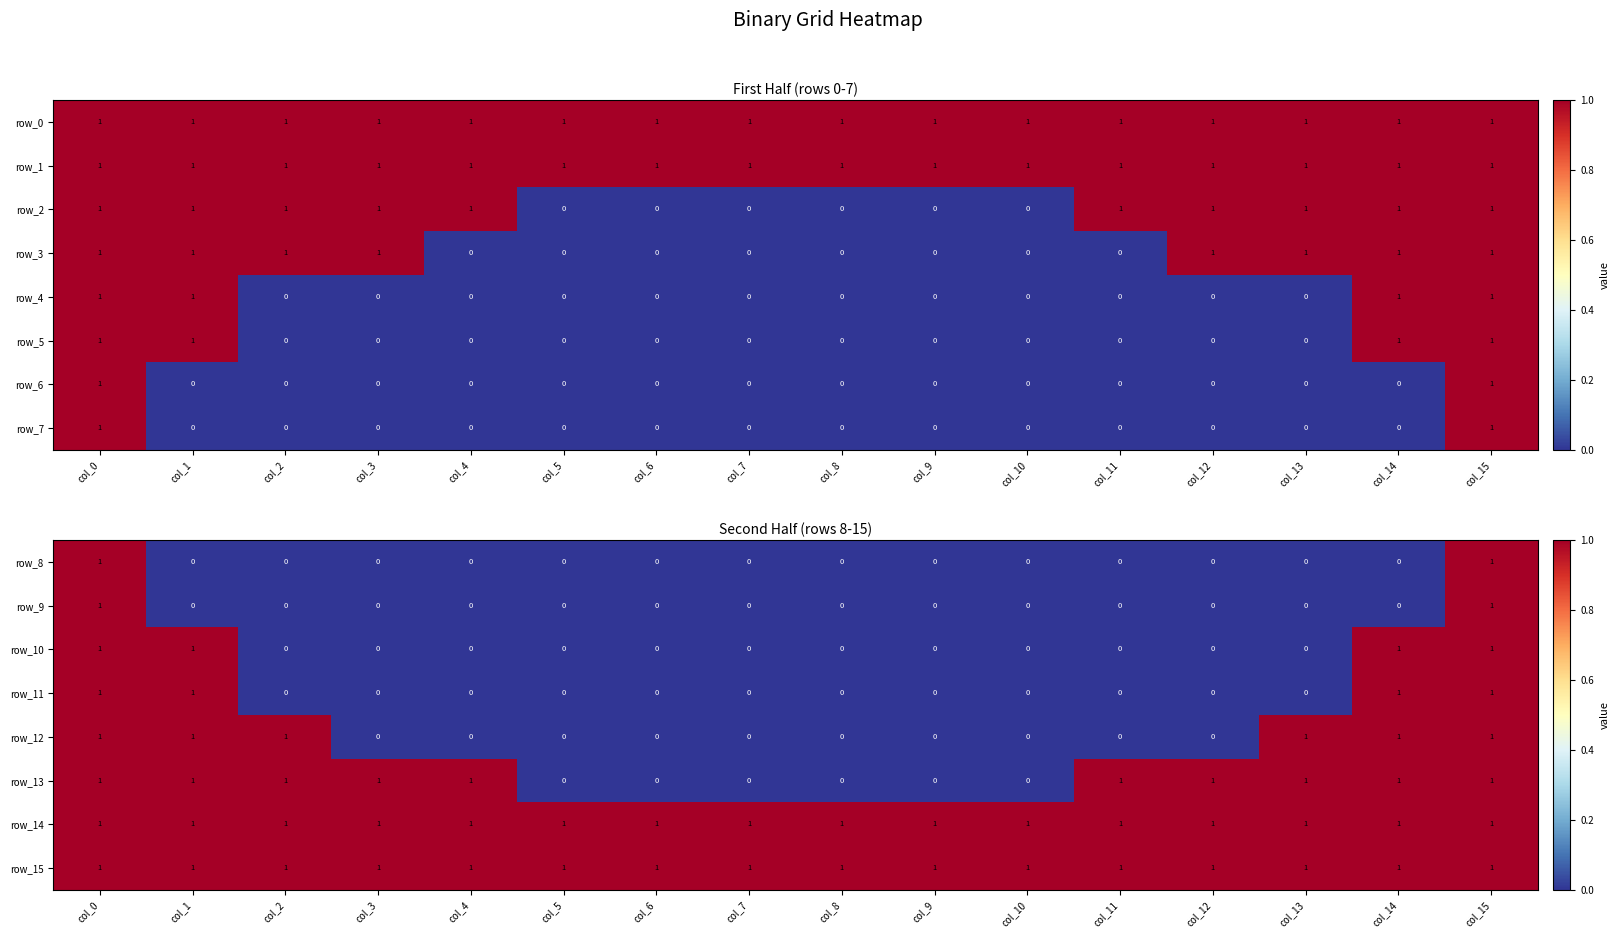

How many positive values does the row_8 series have?

2